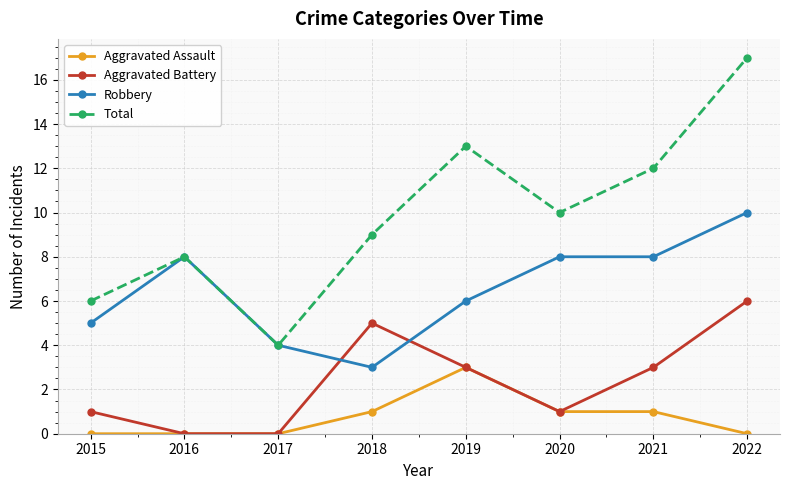

Which label corresponds to the largest value in the chart?

2022